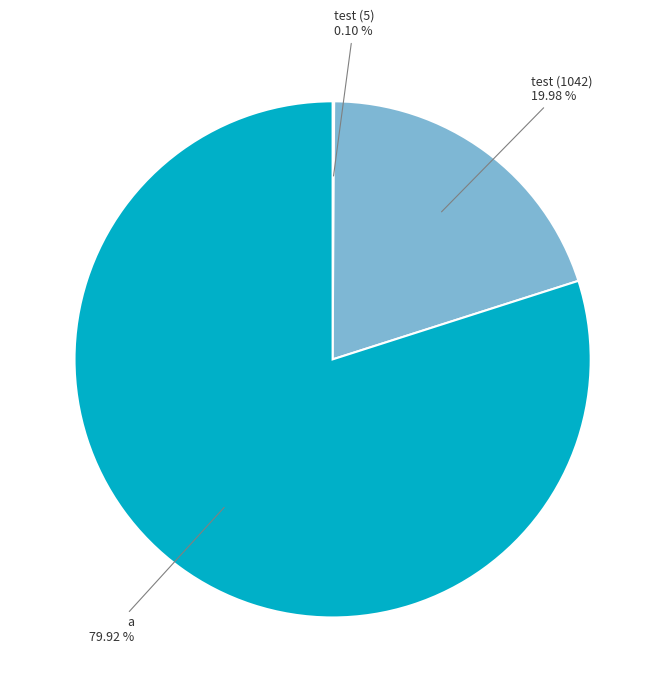

Is there a majority slice in this chart?

Yes